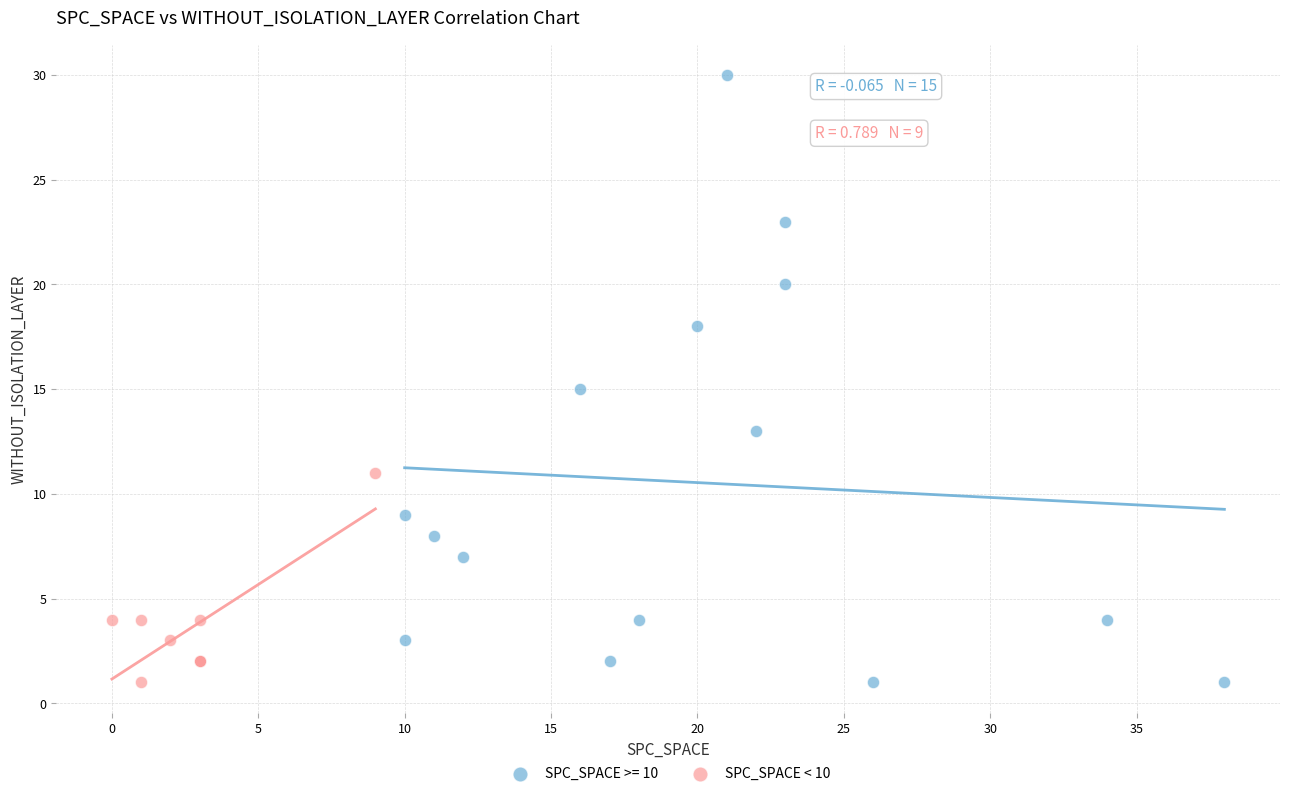

Which series contains the highest Y value?

SPC_SPACE >= 10